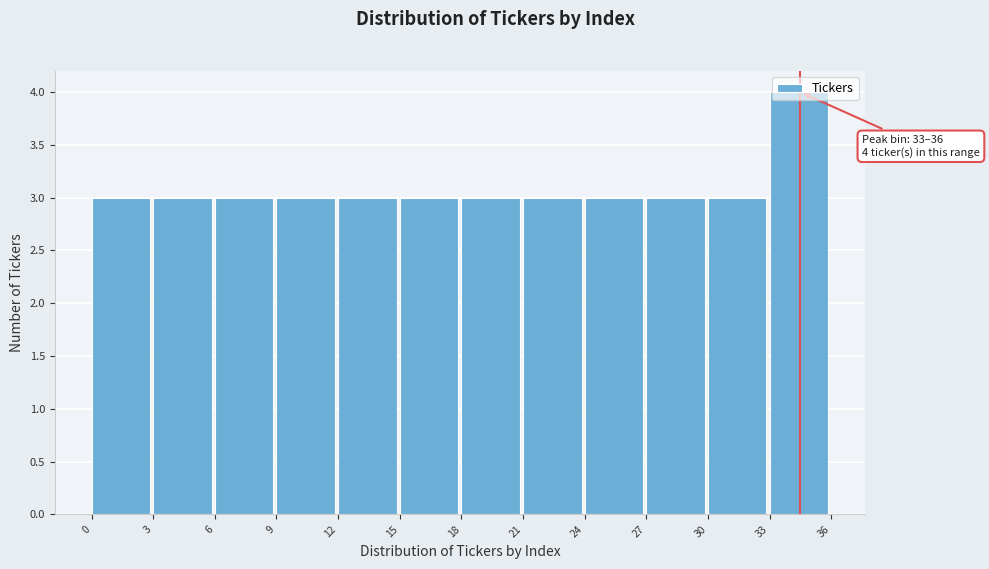

Which range on the x-axis has the tallest bar?

33 to 36